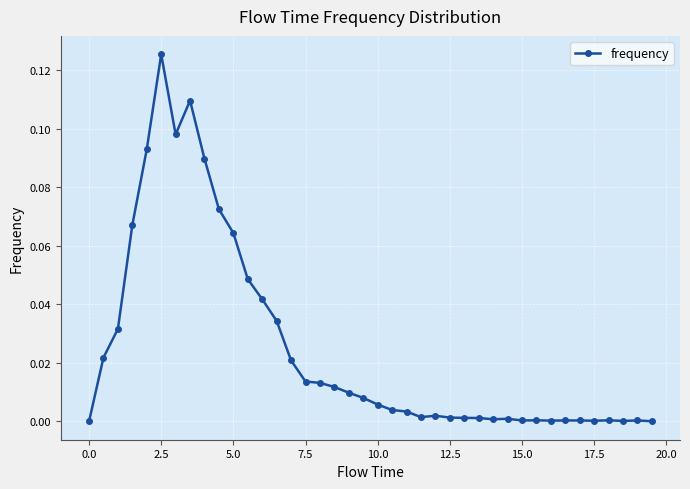

At which category does the chart reach its peak across all series?

2.5